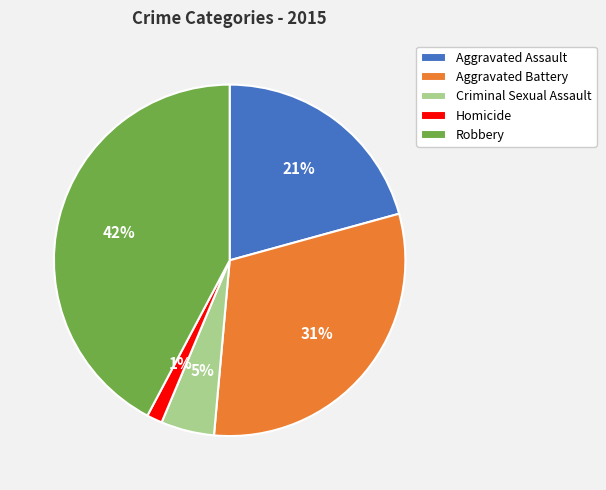

How many segments does this pie chart have?

5